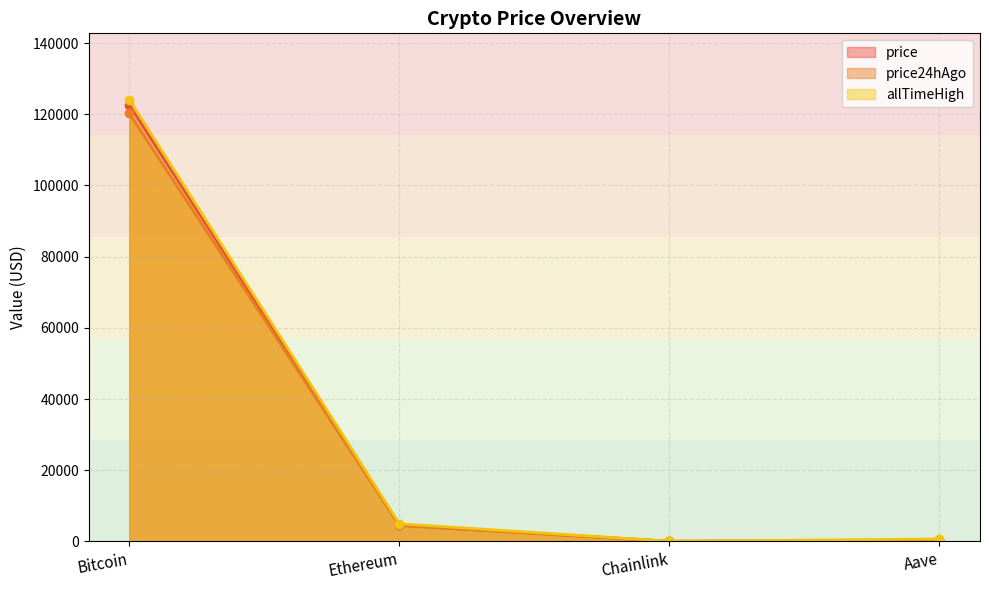

What is the sum of all allTimeHigh values?

129788.4